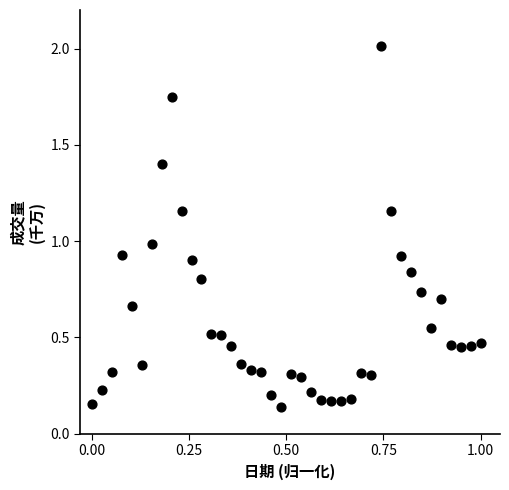

What is the range of X values (max minus min)?

1.0